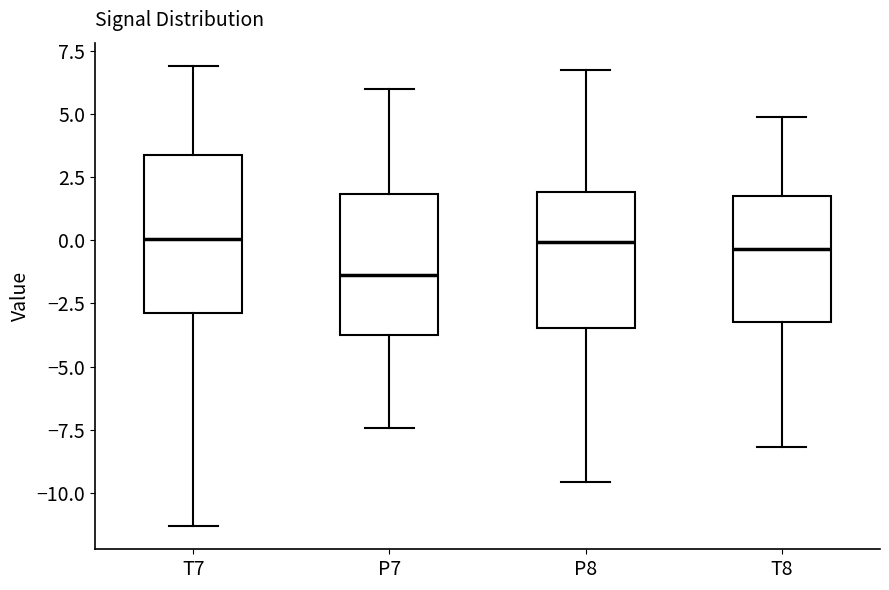

Reading left to right, transcribe this box plot: for each box, give where its median line is, the range the box spans, and where its two whiskers end, as read against the y-axis. The values are not printed on the chart, so give them approximately, as read against the axis.

T7: median 0.0, box -3.0 to 3.5, whiskers -11.5 to 7.0
P7: median -1.5, box -4.0 to 2.0, whiskers -7.5 to 6.0
P8: median 0.0, box -3.5 to 2.0, whiskers -9.5 to 6.5
T8: median -0.5, box -3.0 to 1.5, whiskers -8.0 to 5.0